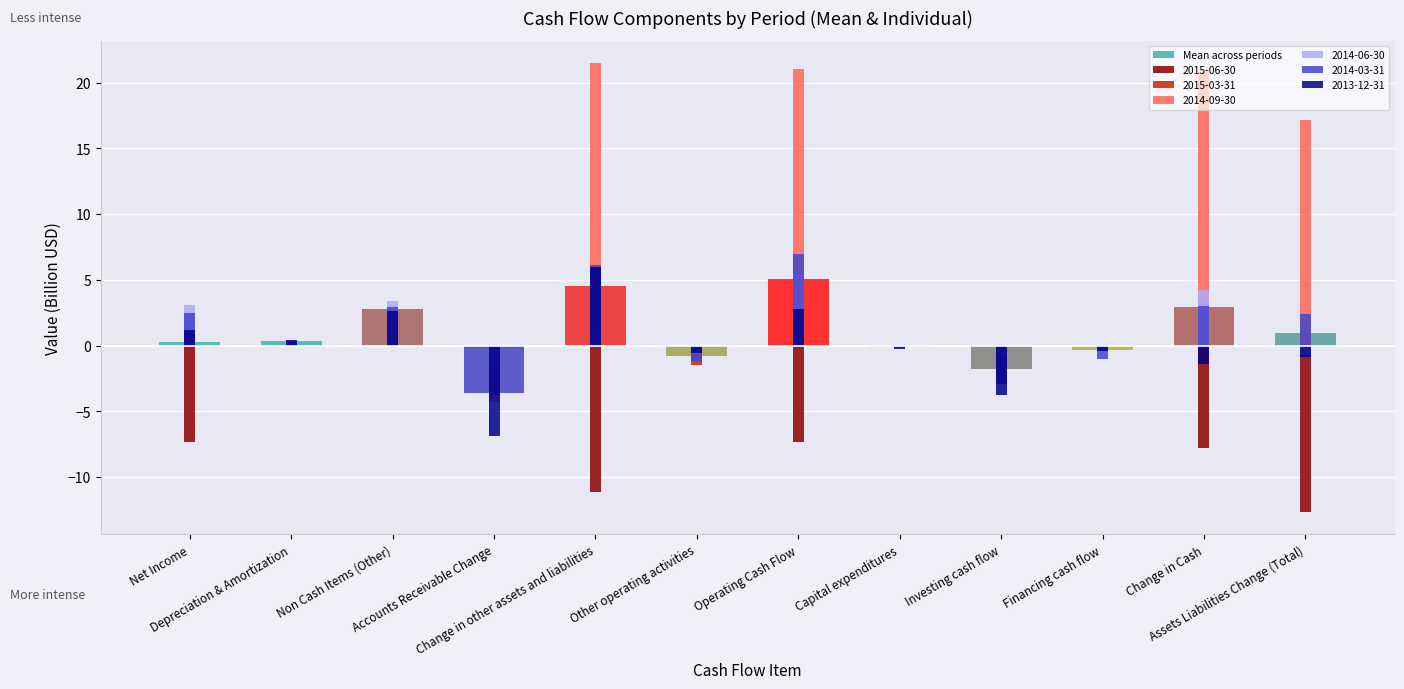

What is the change in value from Depreciation & Amortization to Capital expenditures?

-0.4